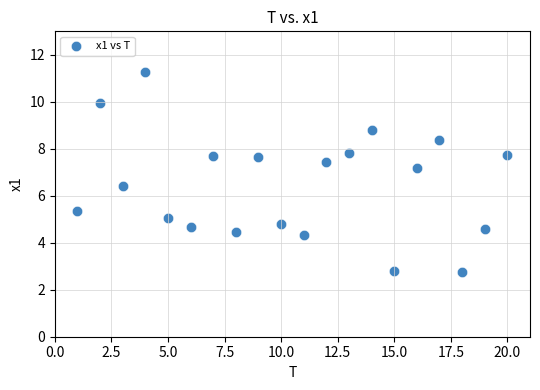

What is the range of X values (max minus min)?

19.0